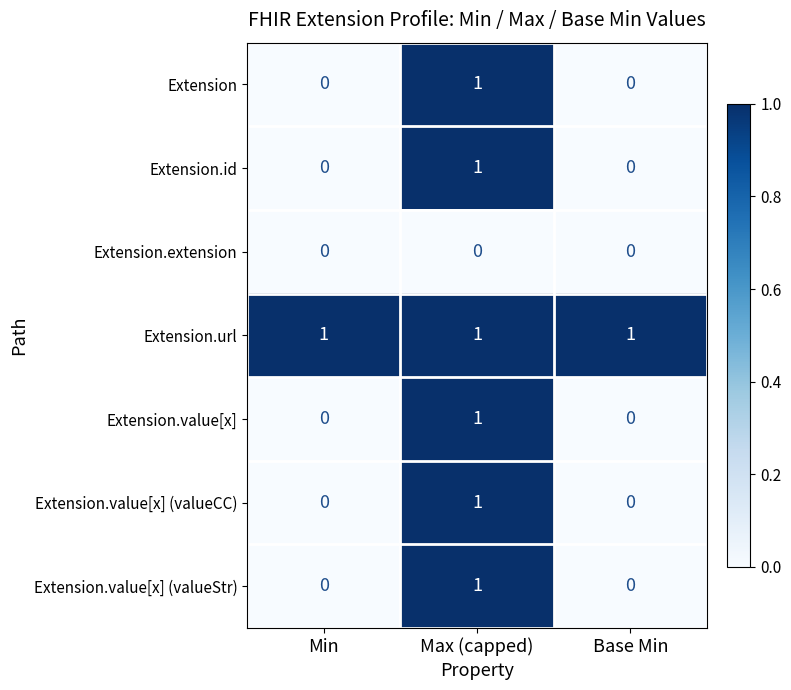

Which series has the largest total across all categories?

Extension.url